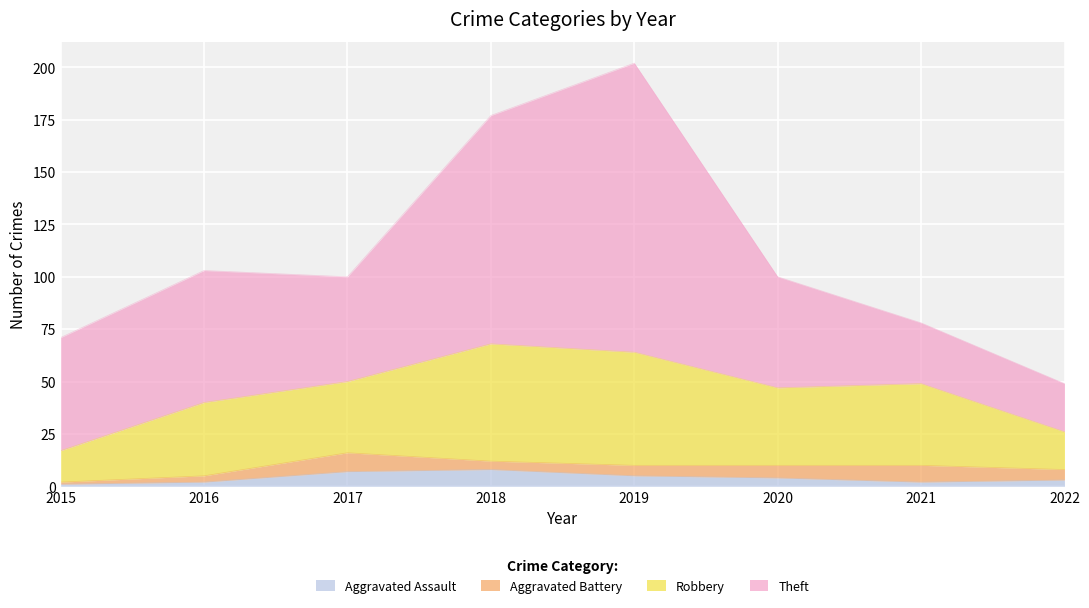

Between 2017 and 2021, which is larger?

2017